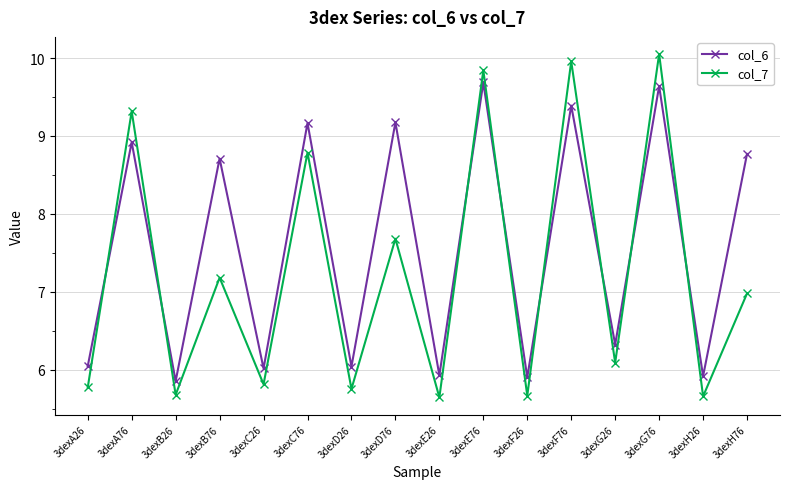

At which category does col_6 reach its first local peak?

3dexA76